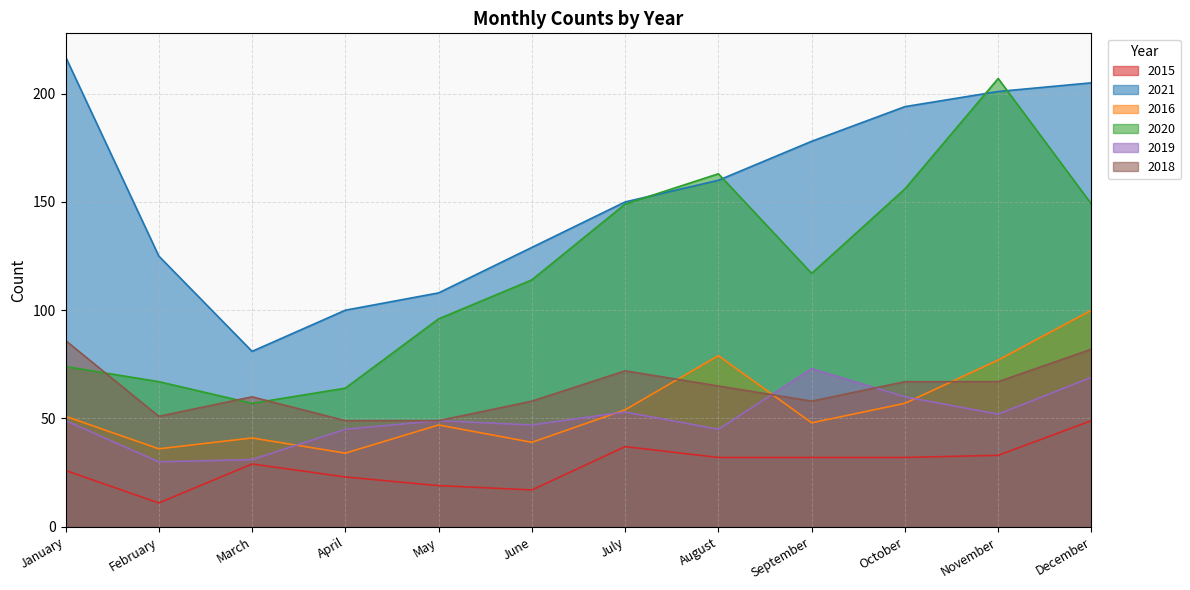

What is the value of the 2019 point at the 12th from the left?

69